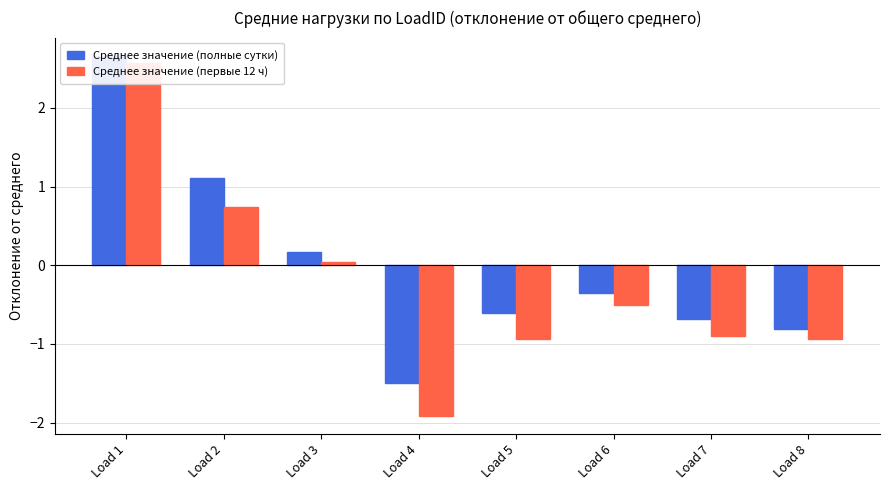

True or false: Среднее значение (первые 12 ч) has a value of -0.9 at Load 8.

True